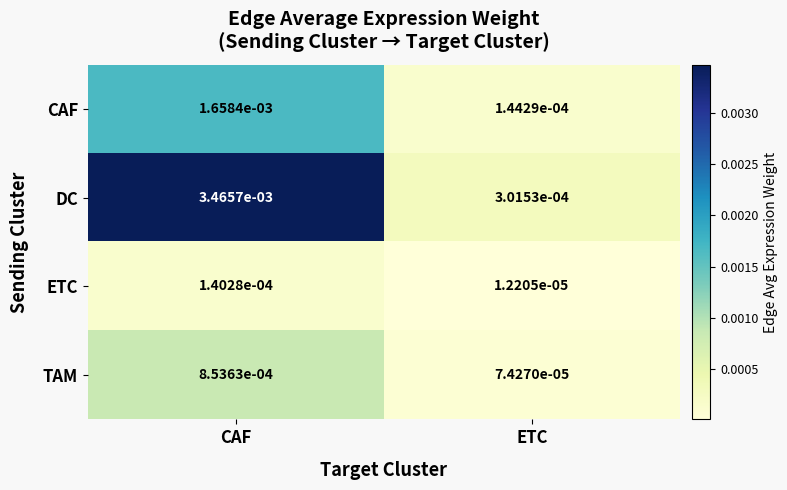

Where is CAF nearest to the value 0?

ETC